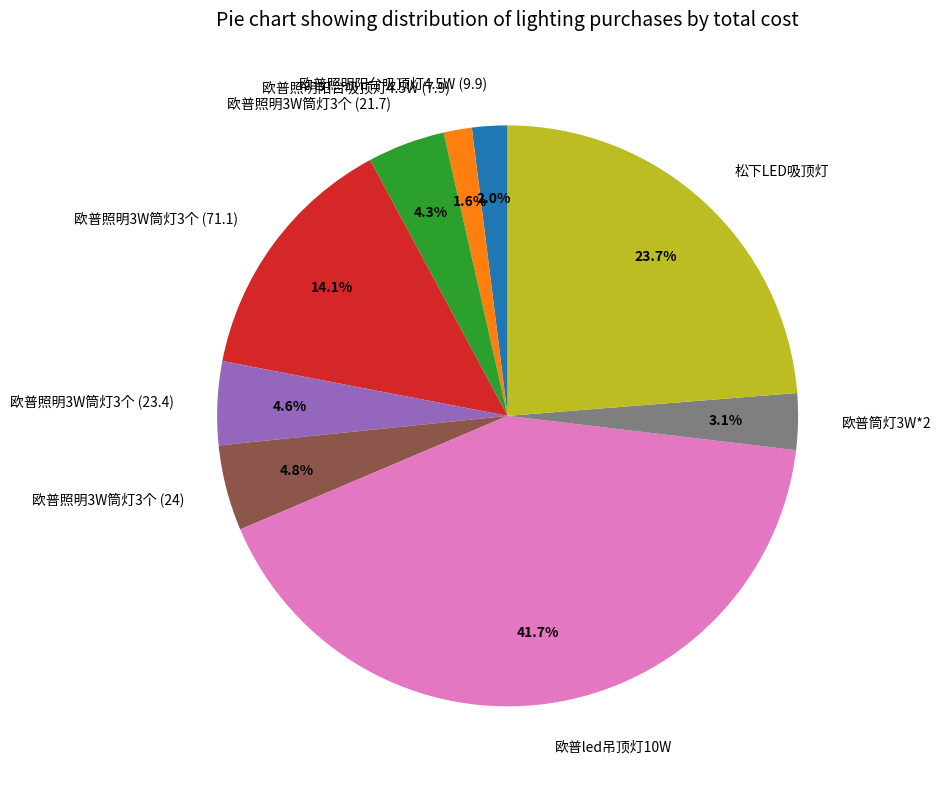

Combined, do 欧普照明阳台吸顶灯4.5W (7.9) and 欧普照明阳台吸顶灯4.5W (9.9) account for over 50%?

No